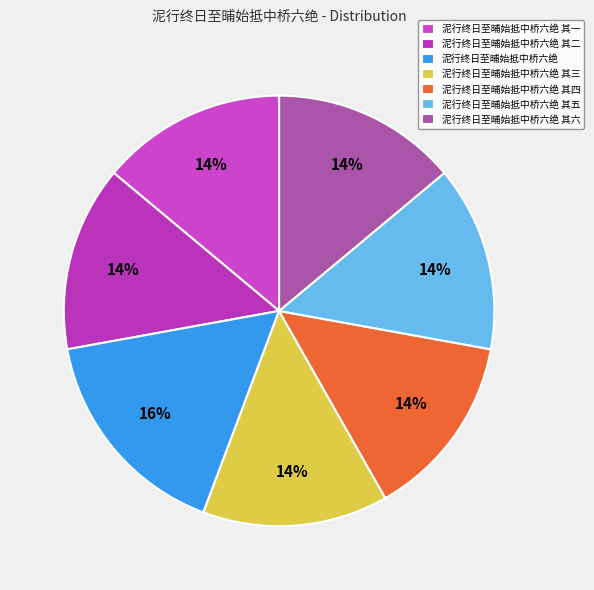

How many slices are in this pie chart?

7